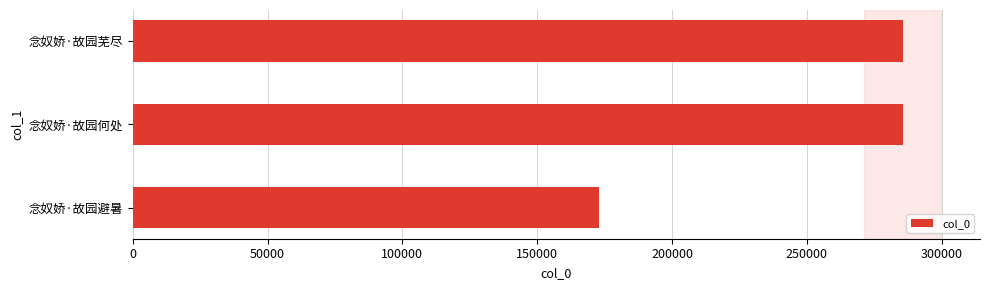

Which has a higher value, 念奴娇·故园何处 or 念奴娇·故园避暑?

念奴娇·故园何处